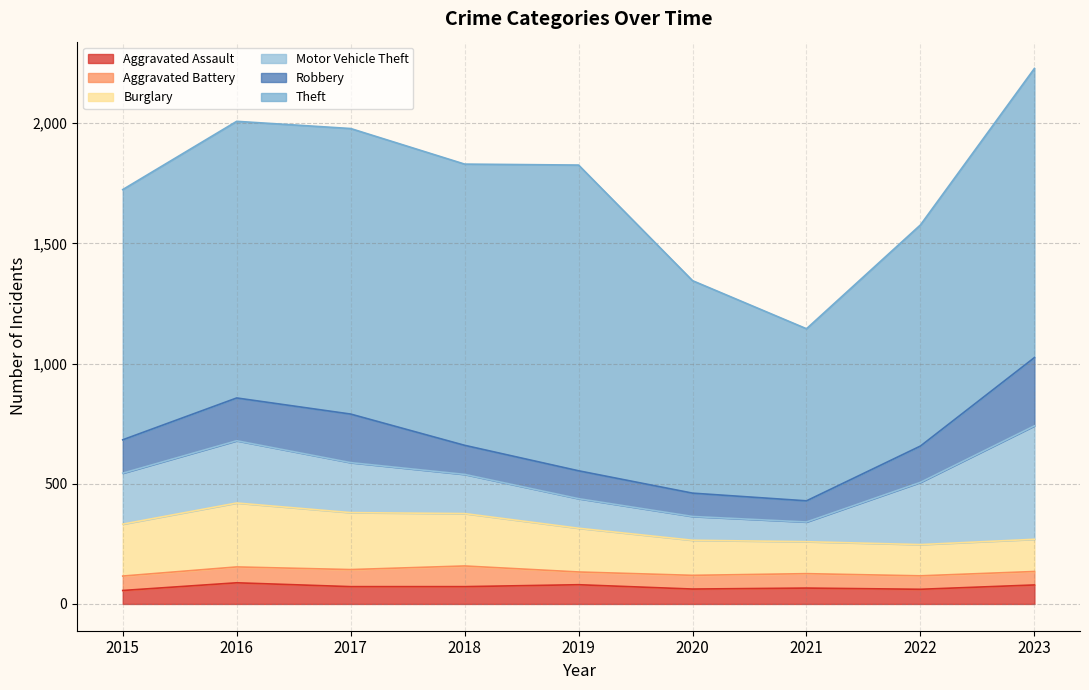

Is the value of Burglary at 2018 greater than the value of Aggravated Battery at 2019?

Yes